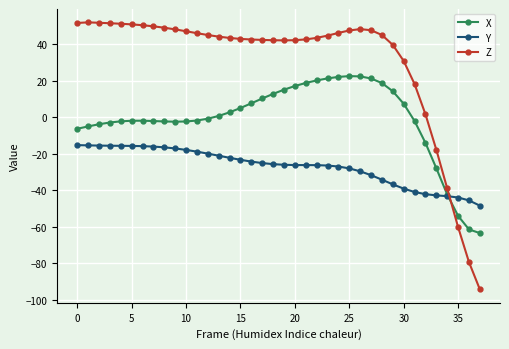

Rank the series by their maximum value, from highest to lowest.

Z, X, Y